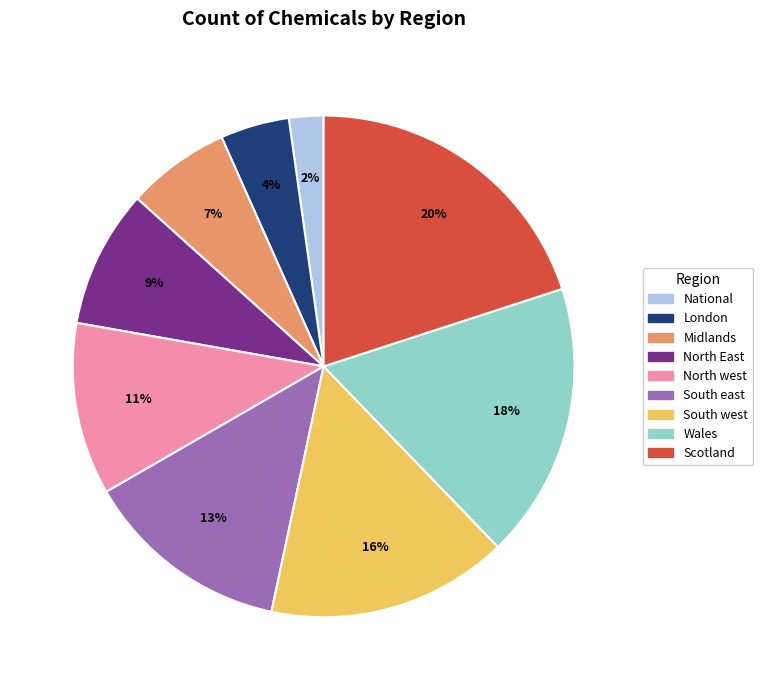

Is it true that Scotland is 14% of the pie?

False